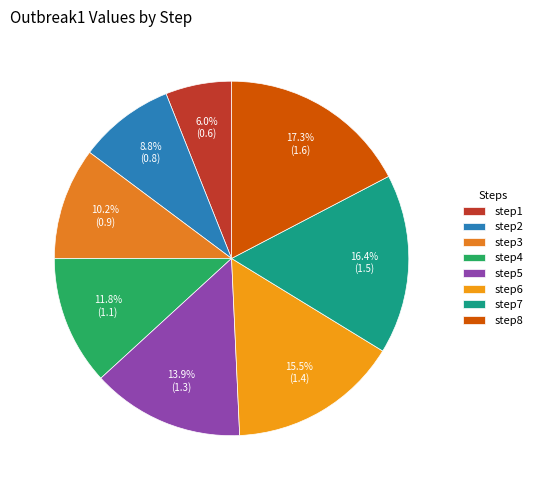

To the nearest percent, what is the average slice percentage?

12%